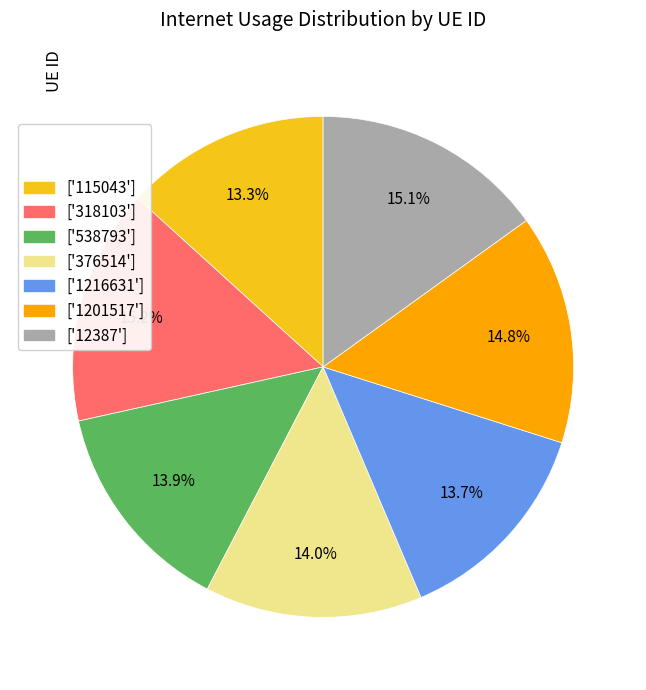

Combined, do ['1216631'] and ['115043'] account for over 50%?

No